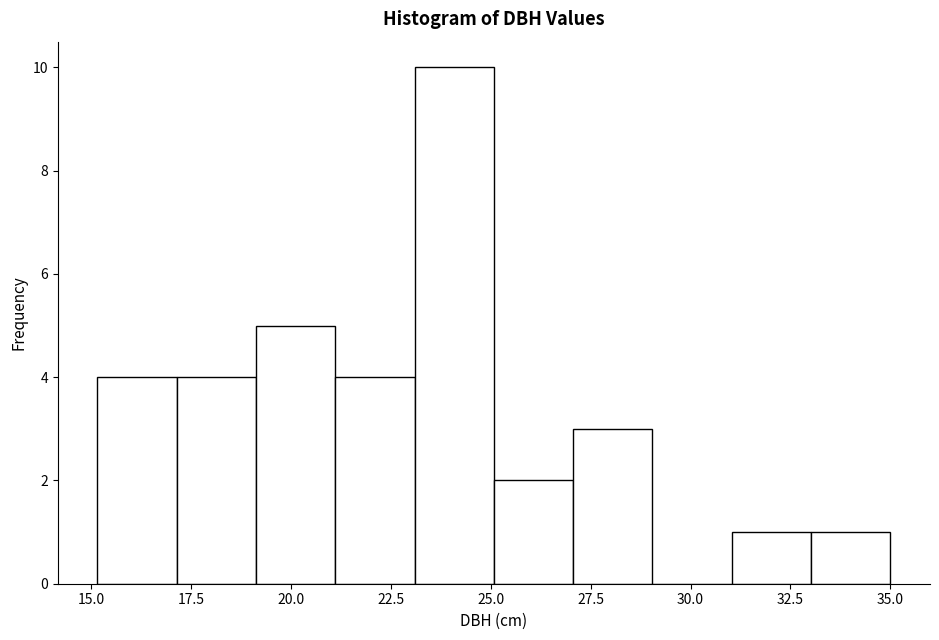

Read against the x-axis, roughly where is the centre of the tallest bar?

24.0